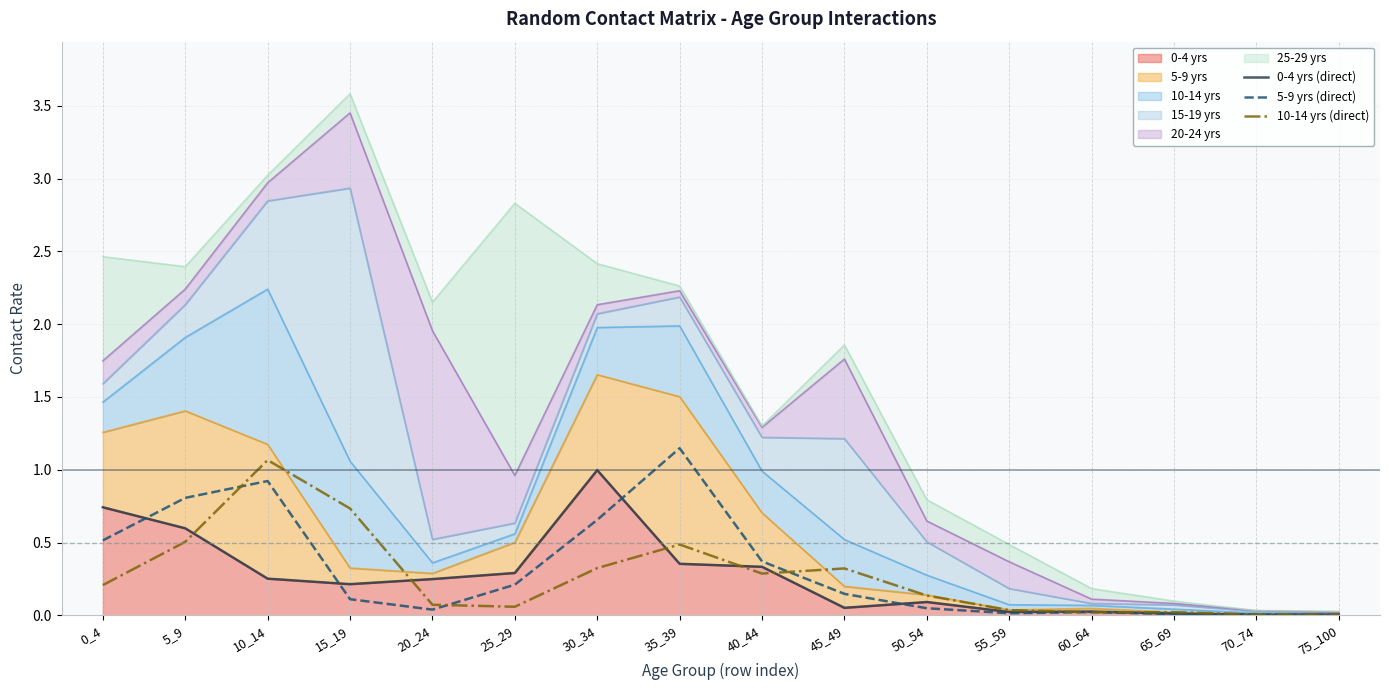

The value of 0-4 yrs (direct) at 30_34 is 1.0. True or false?

True